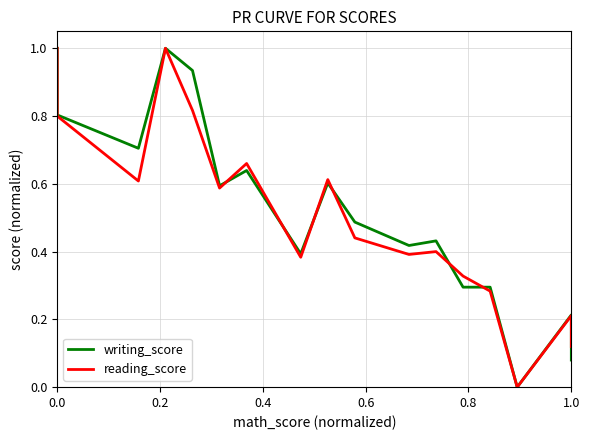

After their last crossing, which series has the higher values: writing_score or reading_score?

reading_score